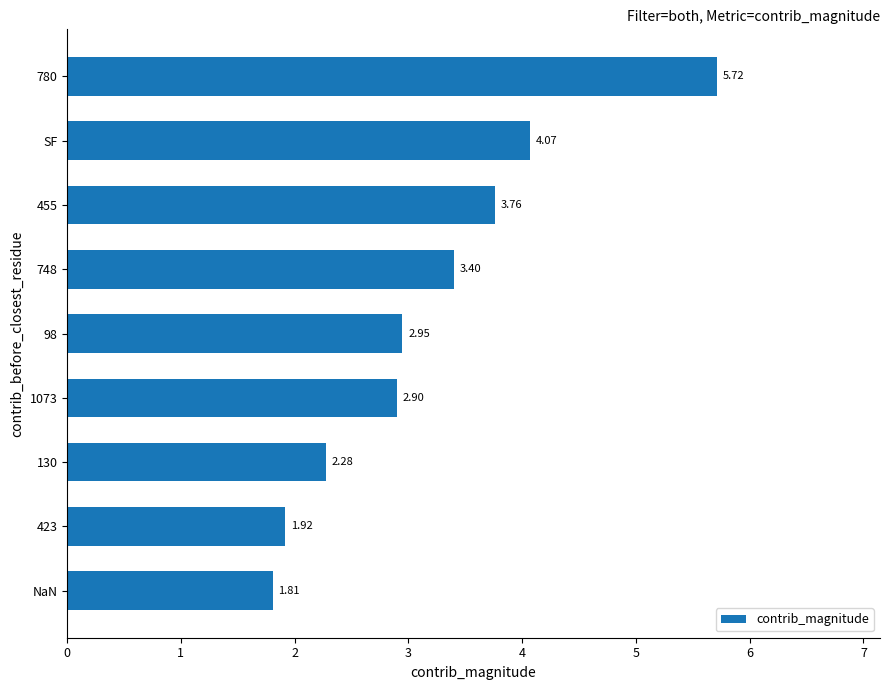

What is the difference between the maximum and minimum values?

3.9